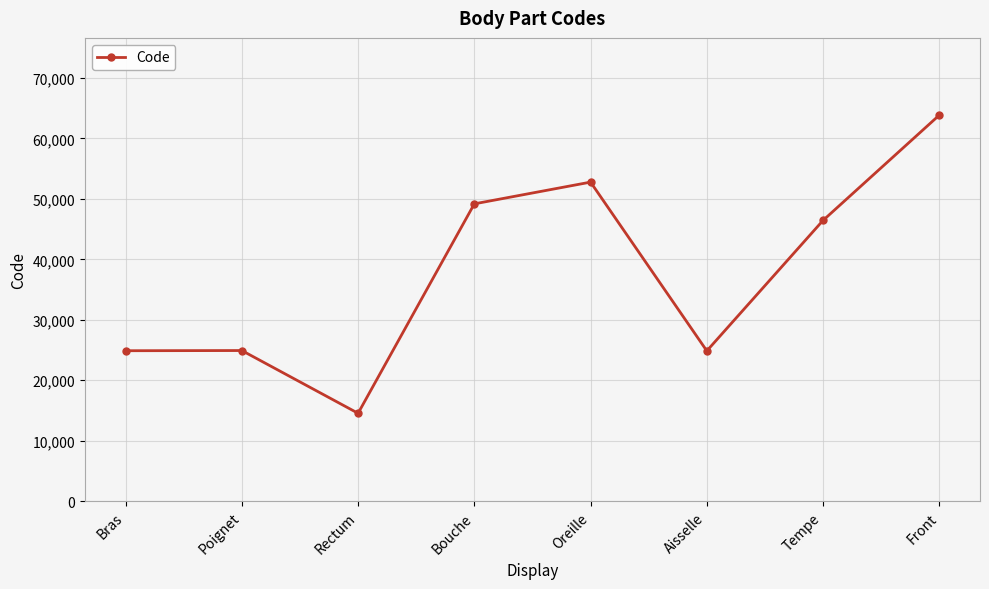

What is the value of the 7th point from the left?

46450